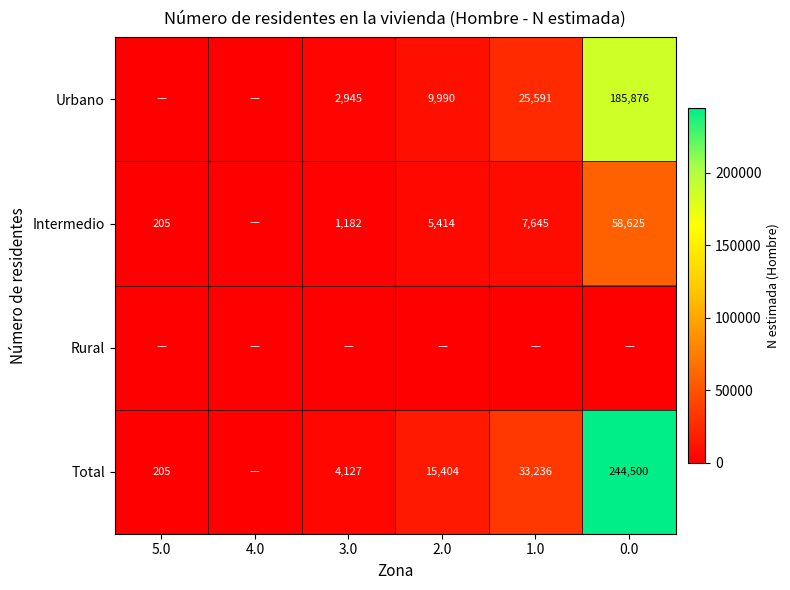

The Total series shows 11082 at 1.0. True or false?

False